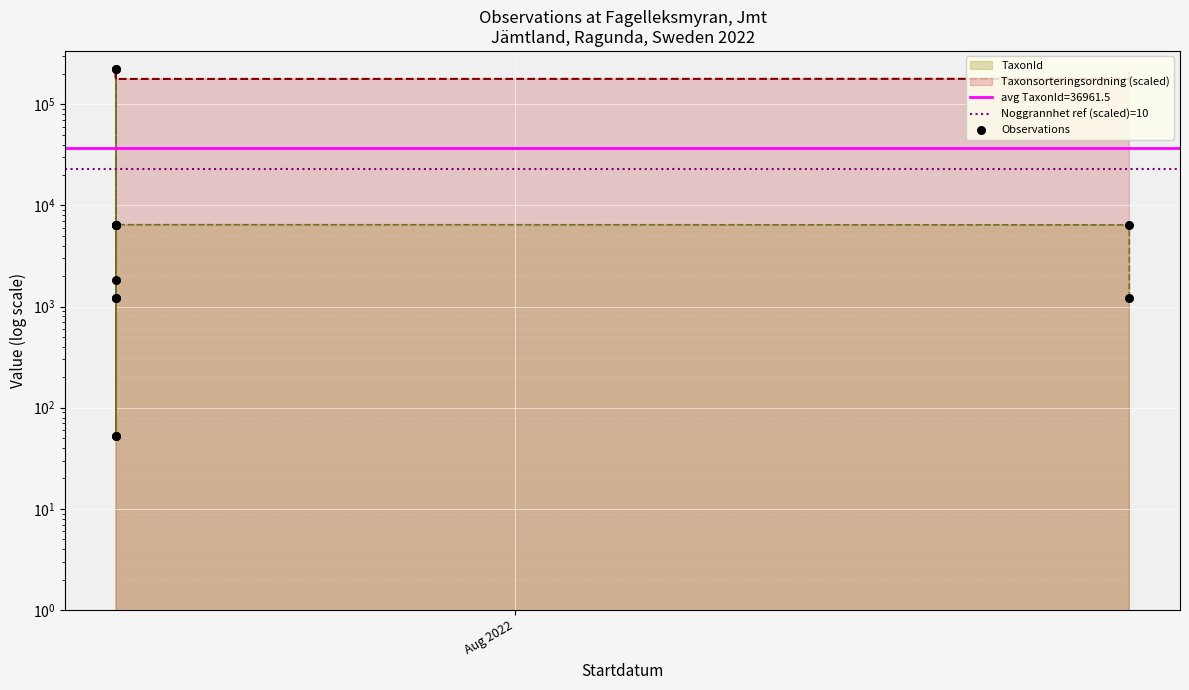

At how many categories does at least one series exceed 36922?

13